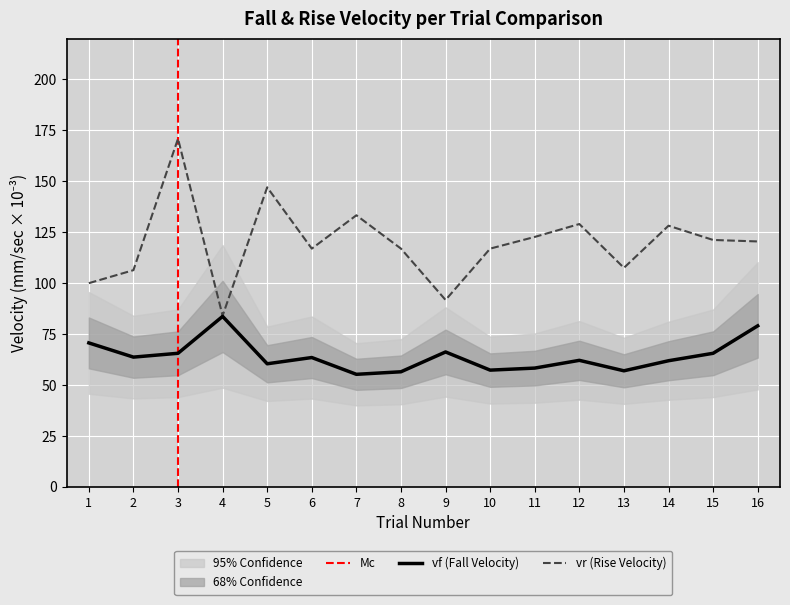

What is the highest value of the vf (Fall Velocity) series?

83.7